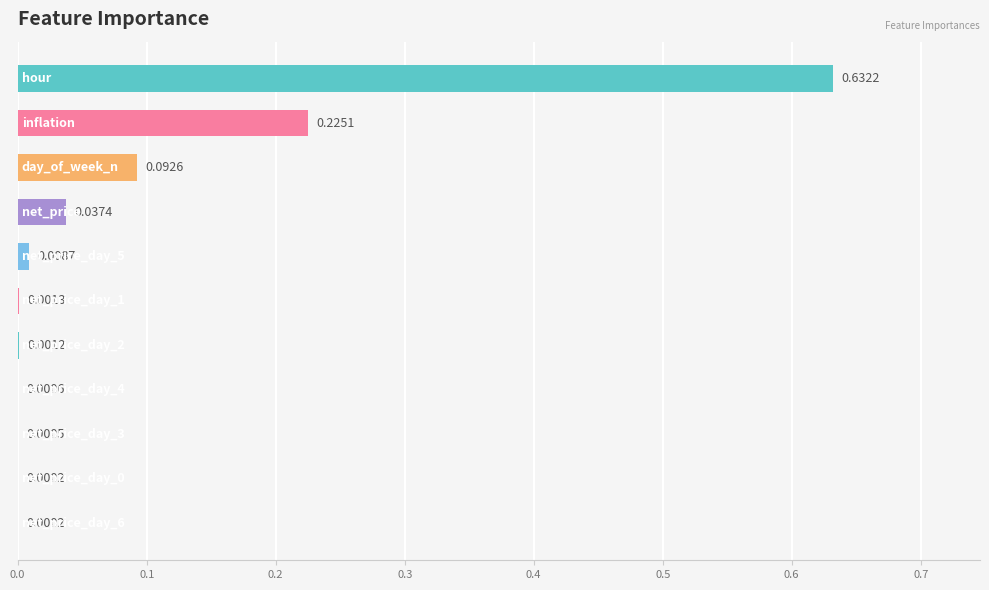

What is the sum of all values?

1.0